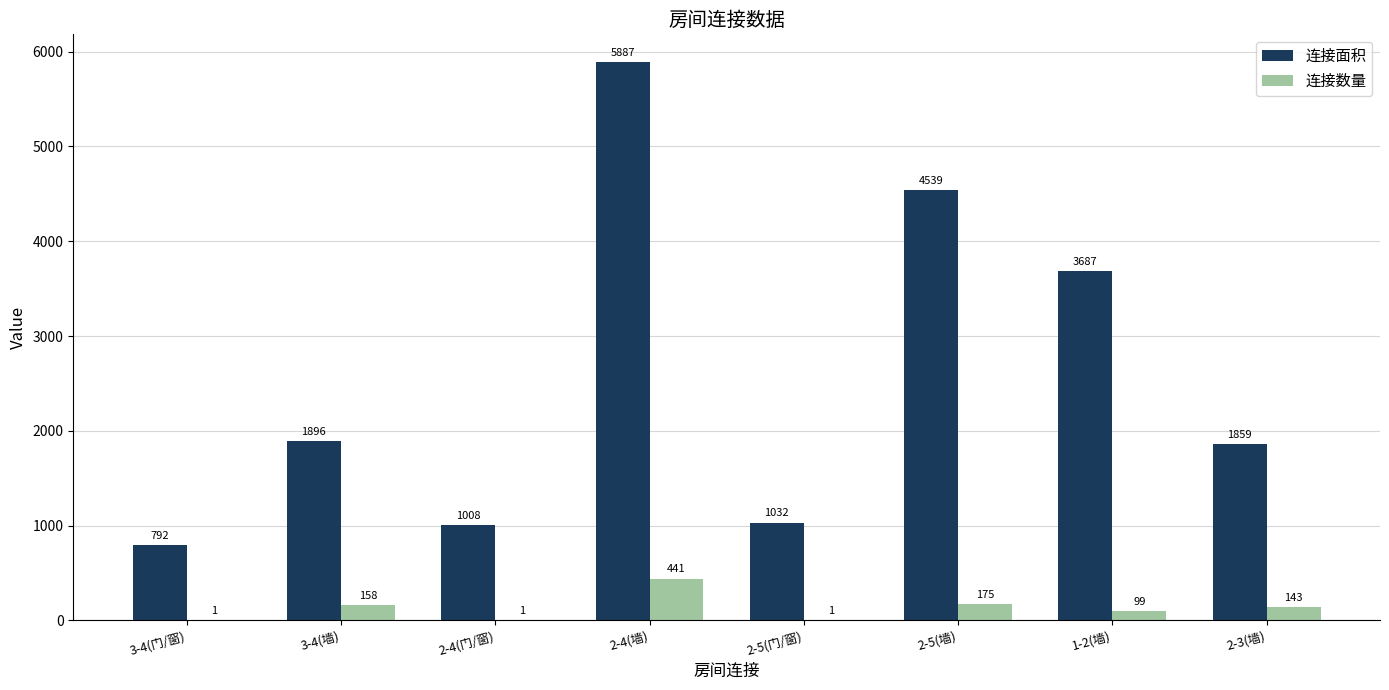

What is the sum of all 连接面积 values?

20700